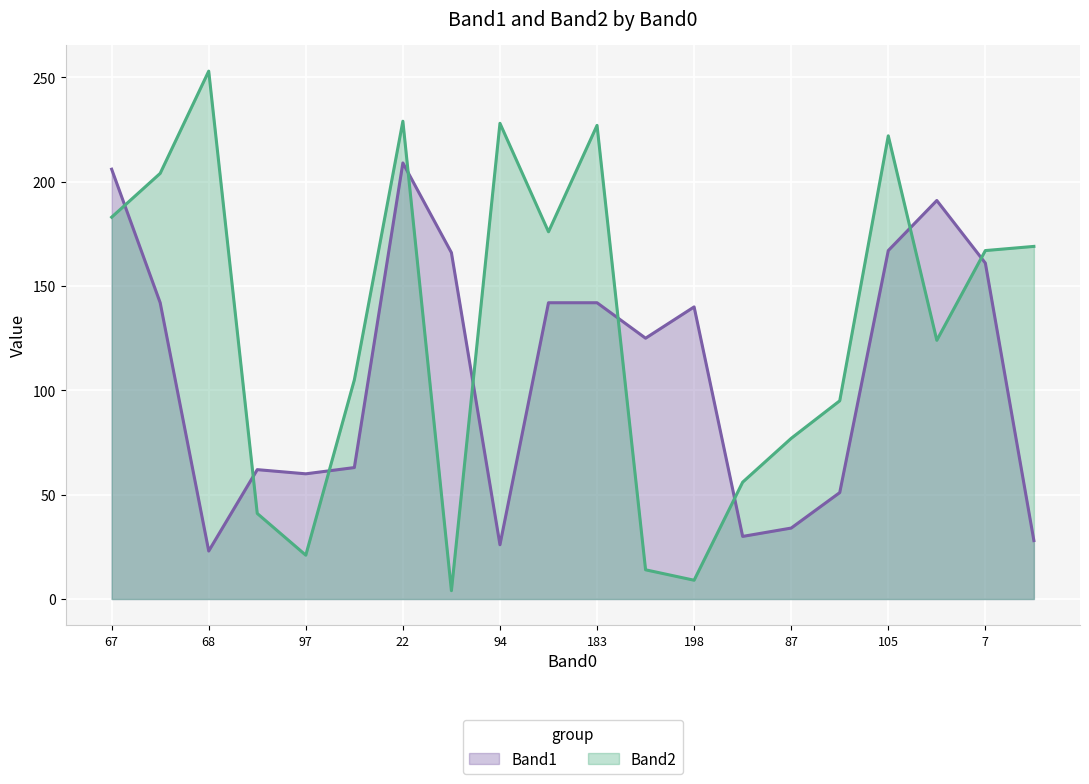

What is the total value across all series at 97?

81